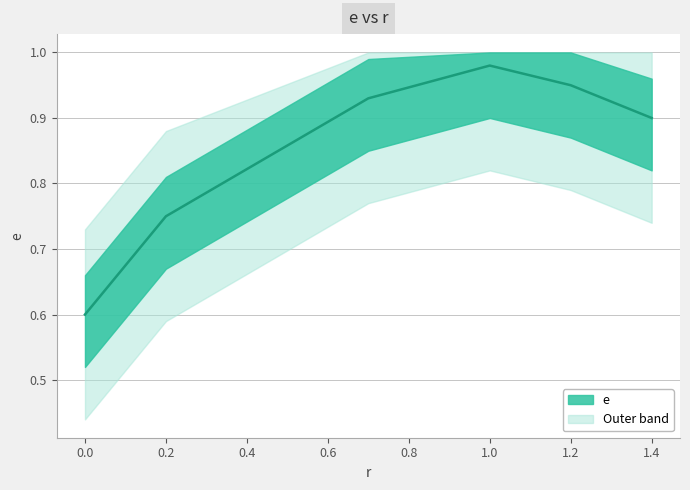

Does the chart have visible grid lines?

Yes